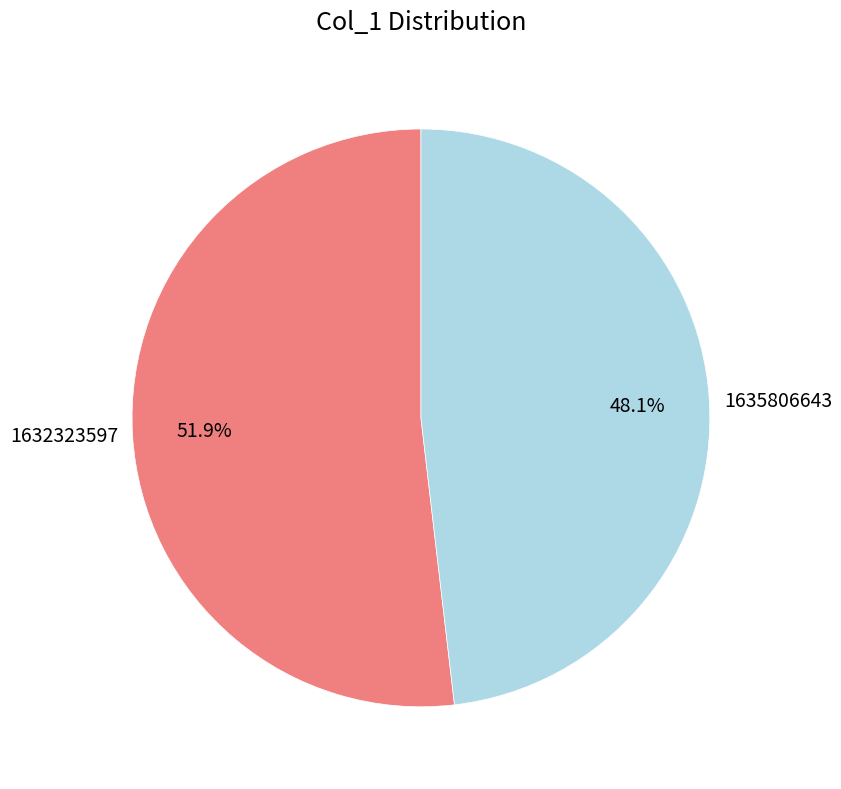

Which has a higher value, 1635806643 or 1632323597?

1632323597